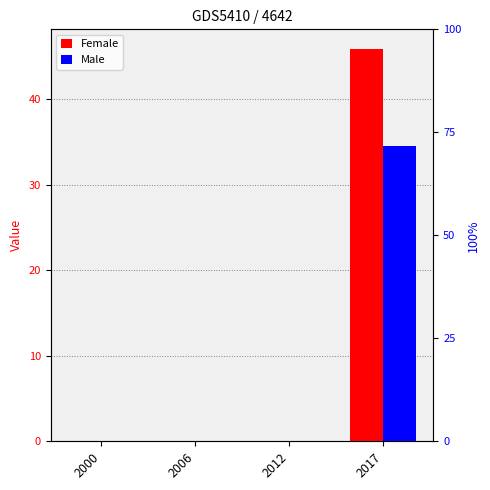

Which series has the widest spread of values?

Female